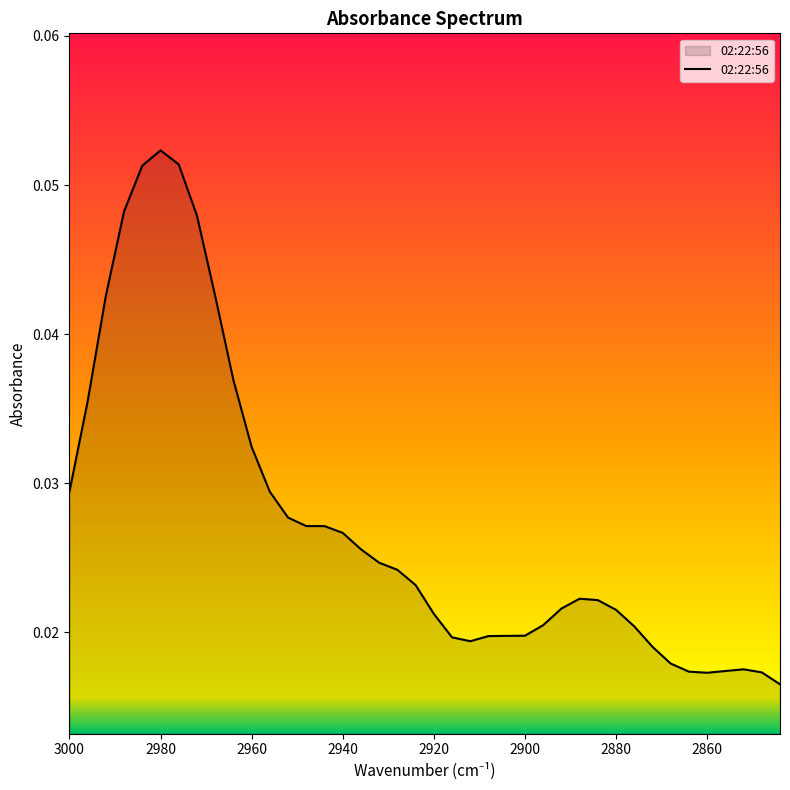

Reading right to left, extract all data points from this chart.

2844=0.0	2848=0.0	2852=0.0	2856=0.0	2860=0.0	2864=0.0	2868=0.0	2872=0.0	2876=0.0	2880=0.0	2884=0.0	2888=0.0	2892=0.0	2896=0.0	2900=0.0	2904=0.0	2908=0.0	2912=0.0	2916=0.0	2920=0.0	2924=0.0	2928=0.0	2932=0.0	2936=0.0	2940=0.0	2944=0.0	2948=0.0	2952=0.0	2956=0.0	2960=0.0	2964=0.0	2968=0.0	2972=0.0	2976=0.1	2980=0.1	2984=0.1	2988=0.0	2992=0.0	2996=0.0	3000=0.0